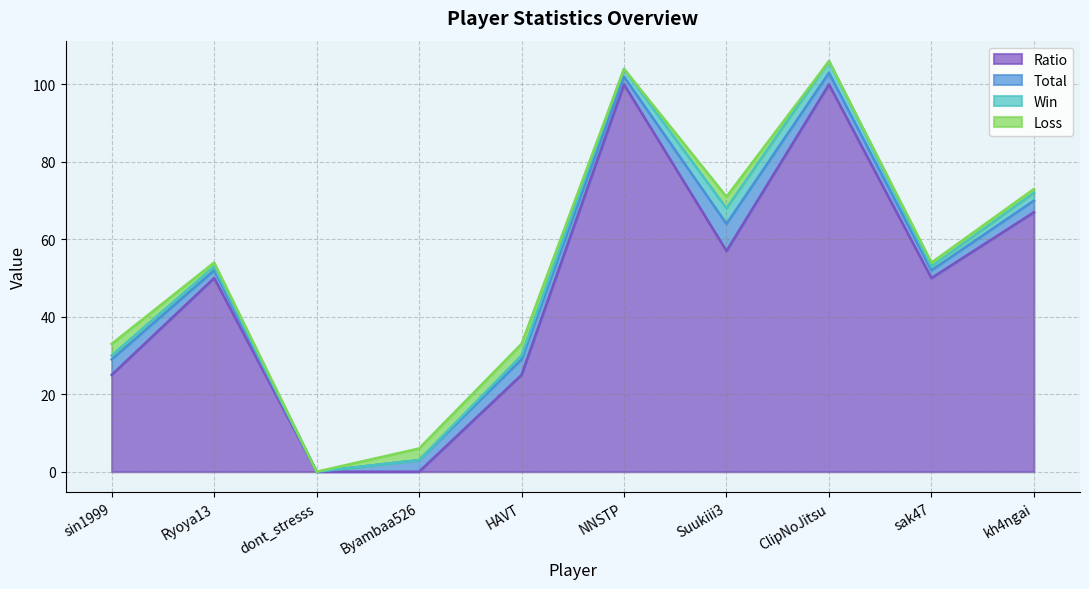

Which category has the highest value in the Loss series?

sin1999